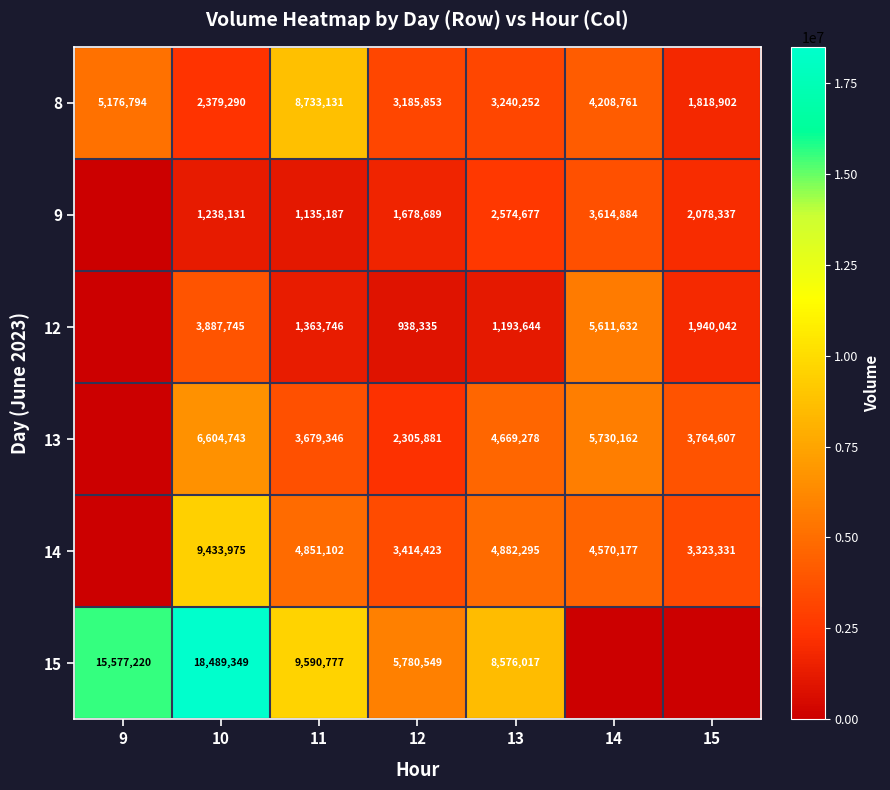

Rank the series at 12 from lowest to highest value.

12, 9, 13, 8, 14, 15